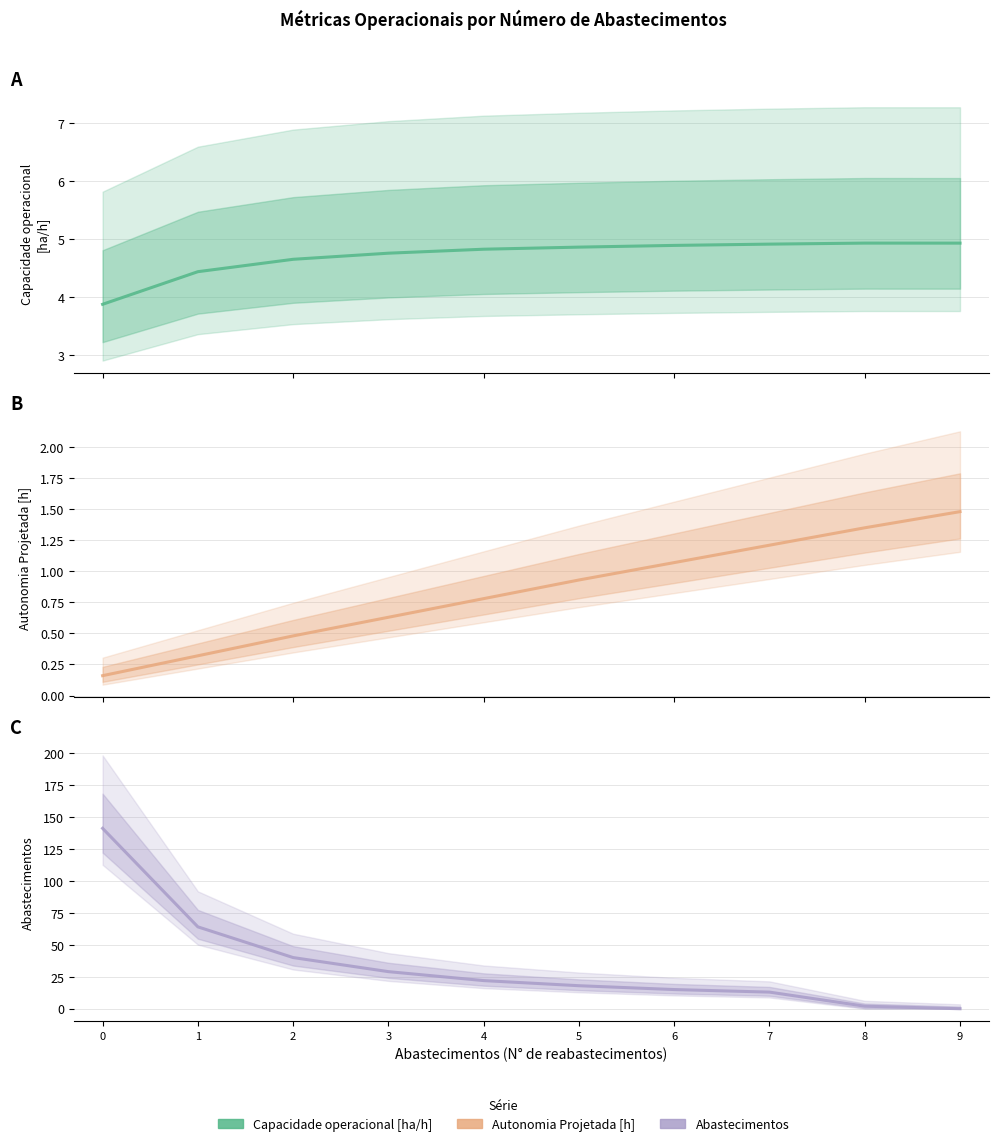

What is the approximate value of Capacidade operacional [ha/h] at 1?

4.4